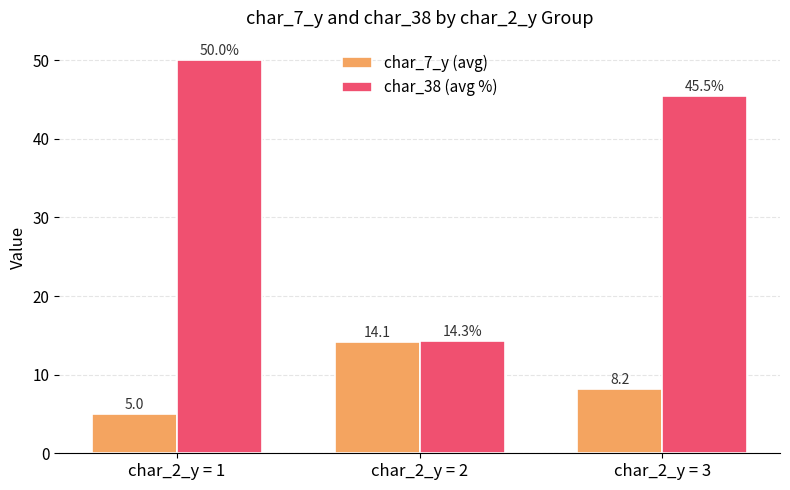

What is the sum of all char_38 (avg %) values?

109.7